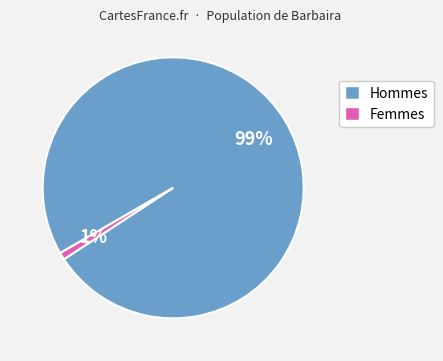

Is there a majority slice in this chart?

Yes